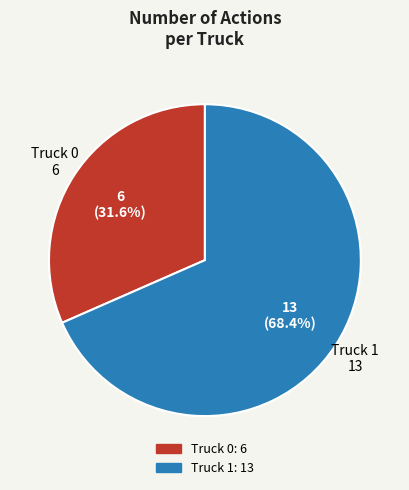

How many slices are in this pie chart?

2